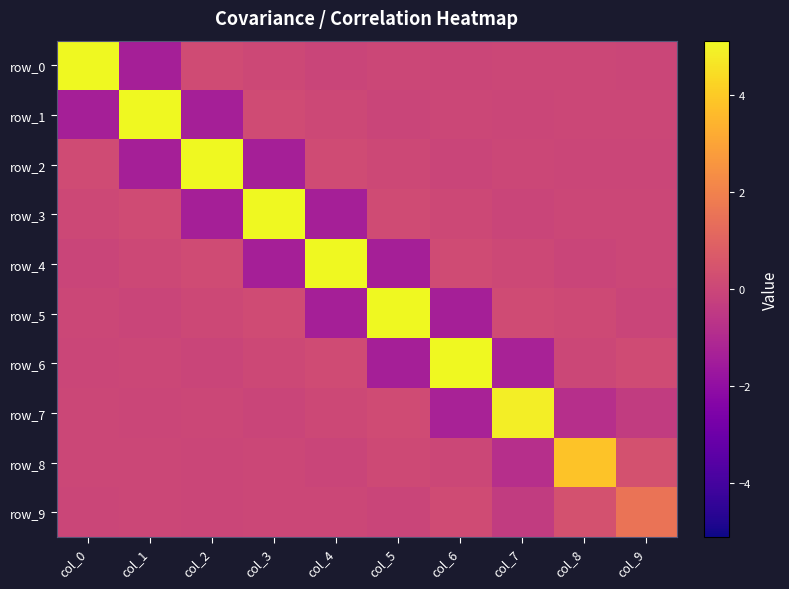

Reading right to left, extract all data points from this chart.

row_0: col_9=-0.0	col_8=0.0	col_7=0.0	col_6=-0.0	col_5=0.0	col_4=-0.1	col_3=0.1	col_2=0.2	col_1=-1.4	col_0=5.1
row_1: col_9=0.0	col_8=0.0	col_7=-0.0	col_6=0.0	col_5=-0.1	col_4=0.1	col_3=0.2	col_2=-1.4	col_1=5.1	col_0=-1.4
row_2: col_9=-0.0	col_8=-0.0	col_7=0.0	col_6=-0.1	col_5=0.1	col_4=0.2	col_3=-1.4	col_2=5.1	col_1=-1.4	col_0=0.2
row_3: col_9=0.0	col_8=0.0	col_7=-0.1	col_6=0.1	col_5=0.2	col_4=-1.4	col_3=5.1	col_2=-1.4	col_1=0.2	col_0=0.1
row_4: col_9=0.0	col_8=-0.1	col_7=0.1	col_6=0.2	col_5=-1.4	col_4=5.1	col_3=-1.4	col_2=0.2	col_1=0.1	col_0=-0.1
row_5: col_9=-0.1	col_8=0.1	col_7=0.2	col_6=-1.4	col_5=5.1	col_4=-1.4	col_3=0.2	col_2=0.1	col_1=-0.1	col_0=0.0
row_6: col_9=0.2	col_8=0.0	col_7=-1.3	col_6=5.1	col_5=-1.4	col_4=0.2	col_3=0.1	col_2=-0.1	col_1=0.0	col_0=-0.0
row_7: col_9=-0.4	col_8=-0.8	col_7=4.9	col_6=-1.3	col_5=0.2	col_4=0.1	col_3=-0.1	col_2=0.0	col_1=-0.0	col_0=0.0
row_8: col_9=0.4	col_8=3.8	col_7=-0.8	col_6=0.0	col_5=0.1	col_4=-0.1	col_3=0.0	col_2=-0.0	col_1=0.0	col_0=0.0
row_9: col_9=1.5	col_8=0.4	col_7=-0.4	col_6=0.2	col_5=-0.1	col_4=0.0	col_3=0.0	col_2=-0.0	col_1=0.0	col_0=-0.0